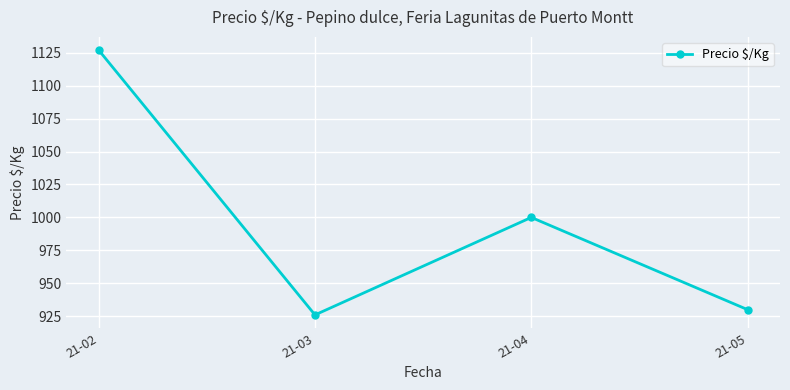

Is it true that the value at 21-05 is 369?

False